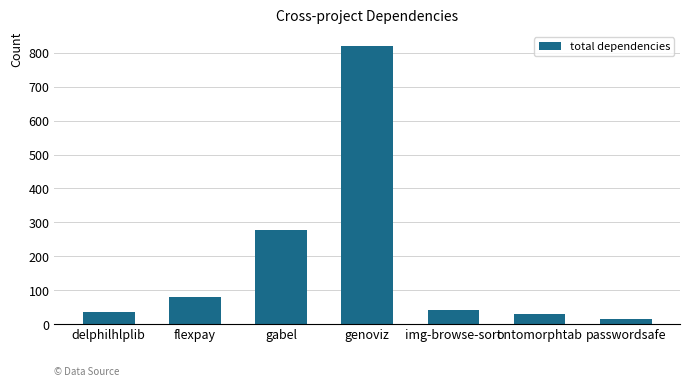

What is the minimum value shown in the chart?

16